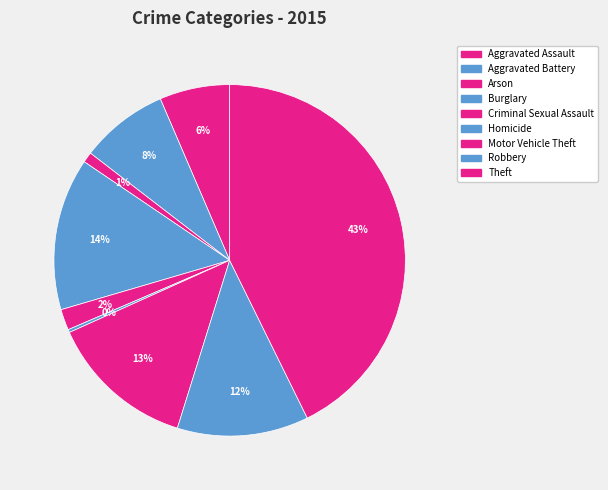

Is the sum of Burglary and Homicide greater than half?

No